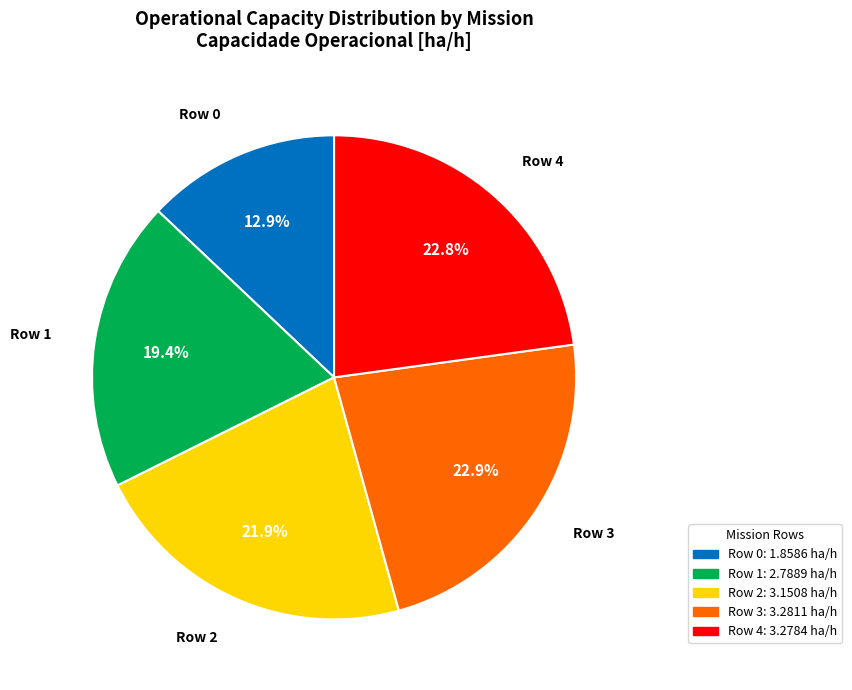

To the nearest percent, what portion does Row 4 represent?

23%